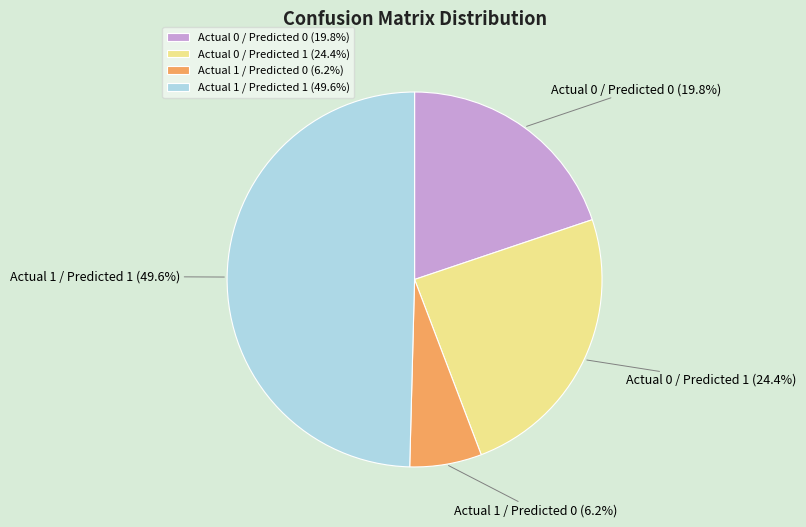

The Actual 0 / Predicted 0 slice represents 20% of the pie. True or false?

True